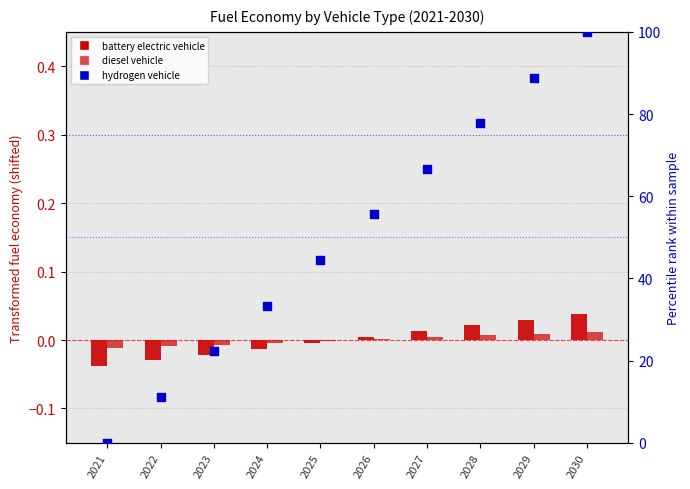

At which category is the sum across all series the highest?

2030